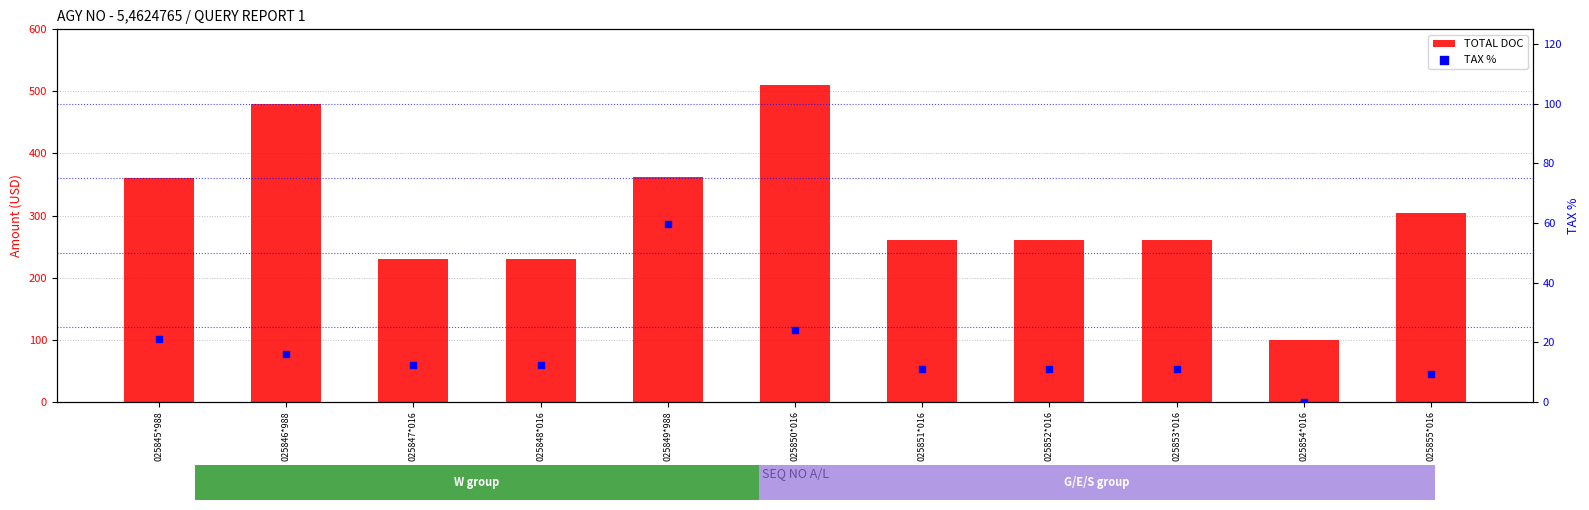

What is the total value across all series at 025847*016?

242.4